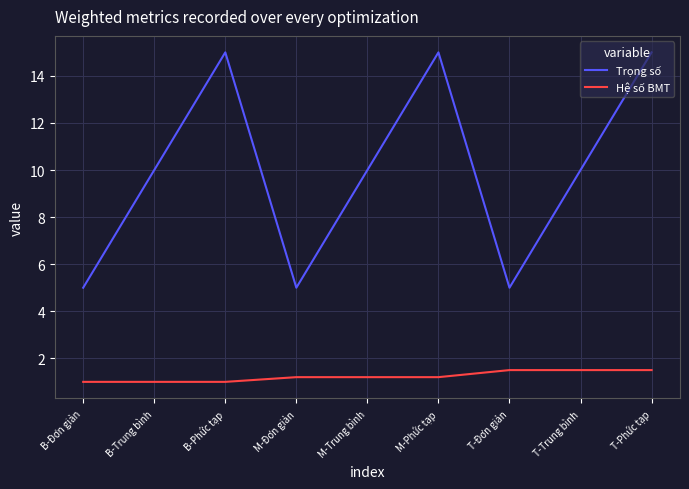

Rank the series by their maximum value, from lowest to highest.

Hệ số BMT, Trọng số